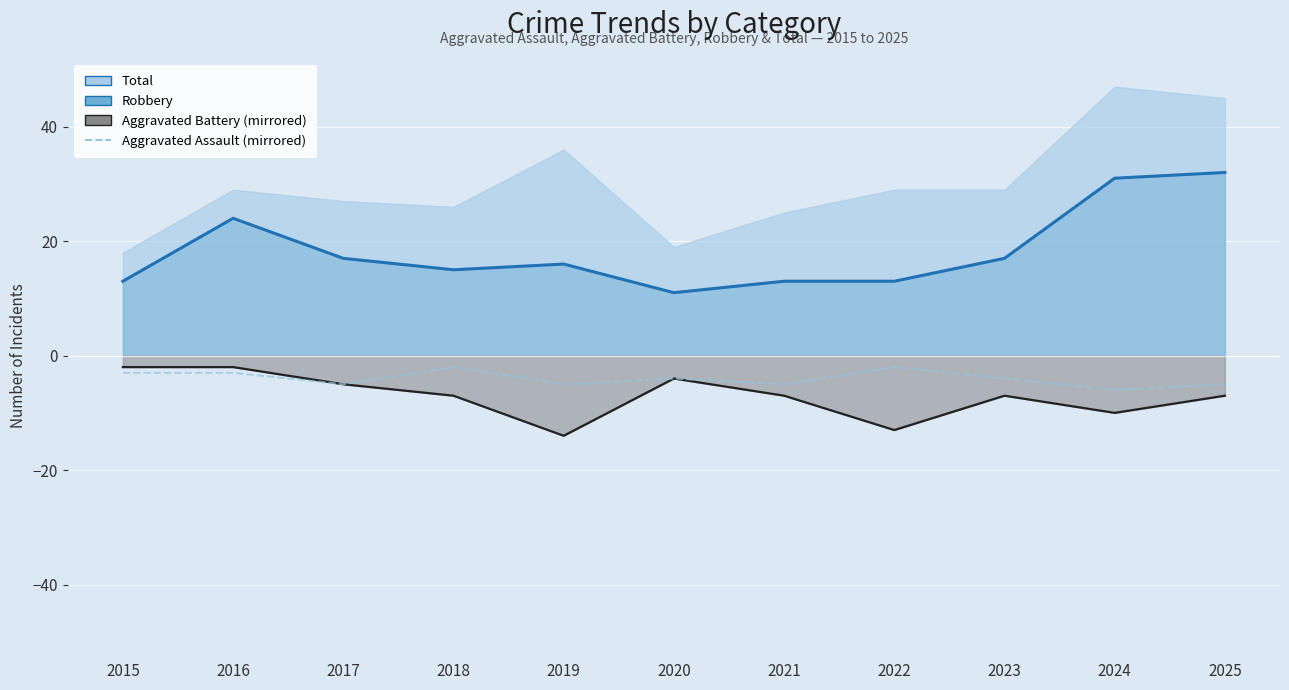

At which category does the data reach its first local peak?

2018